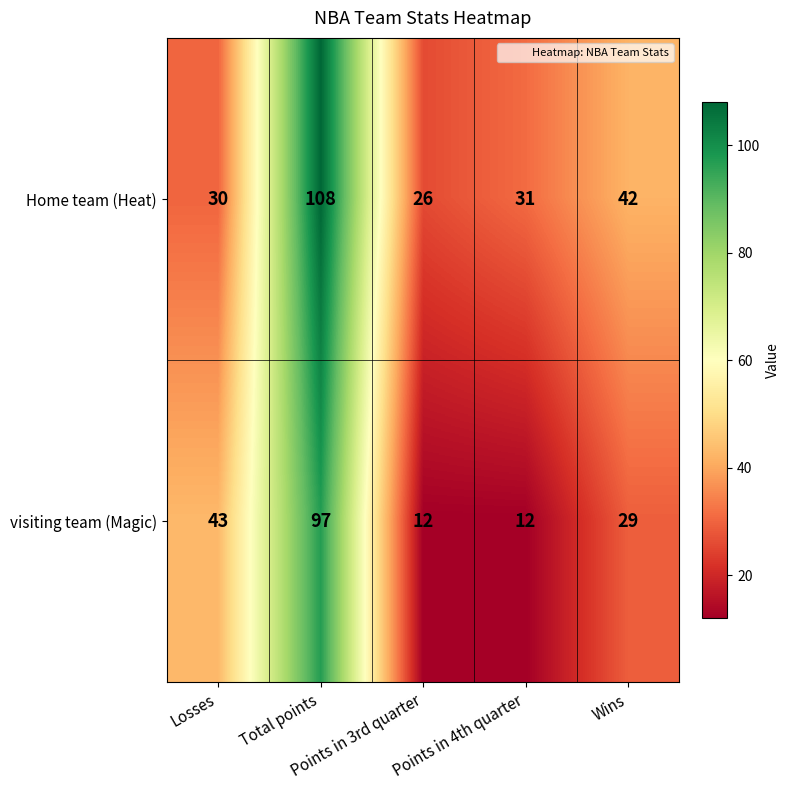

At how many categories does at least one series exceed 21?

5